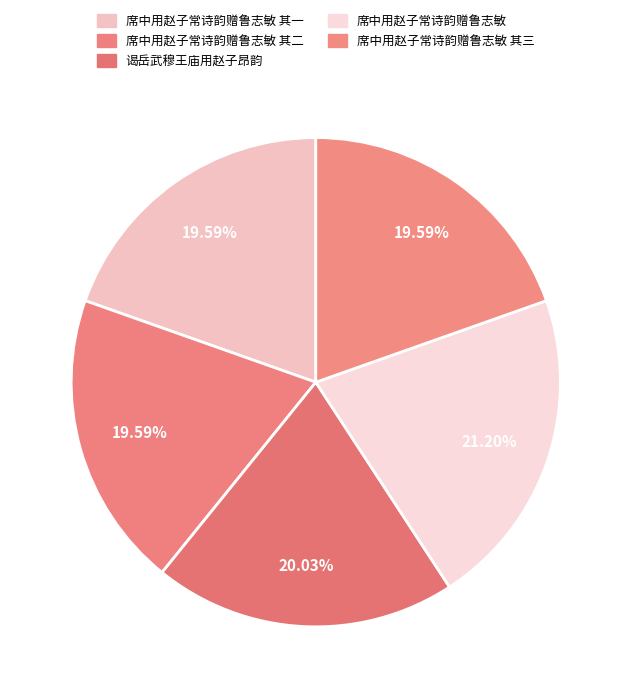

To the nearest percent, what is the average slice percentage?

20%